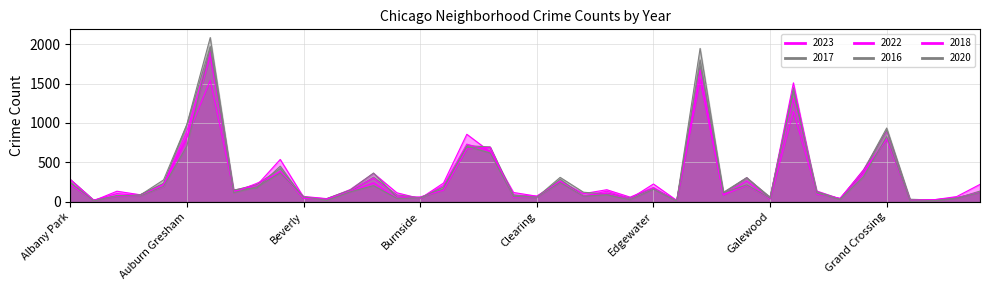

At how many categories does at least one series exceed 342?

10